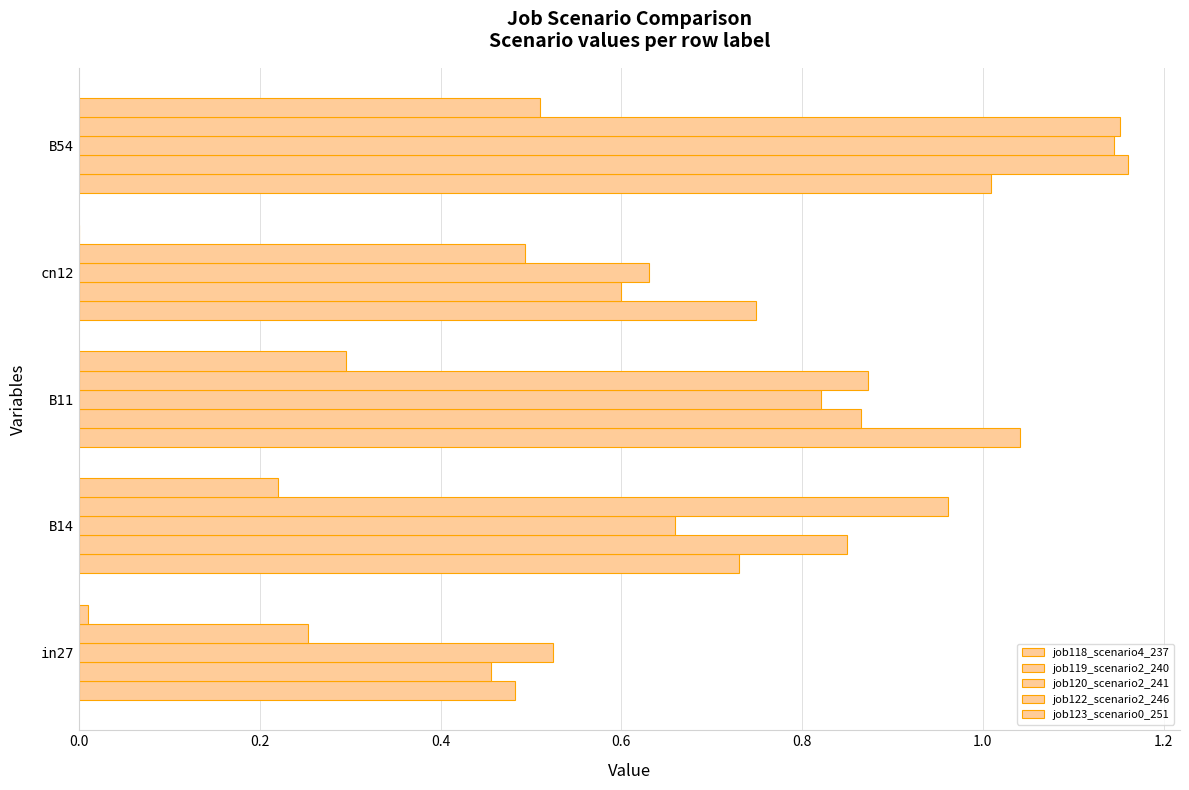

How many series are shown in this chart?

5